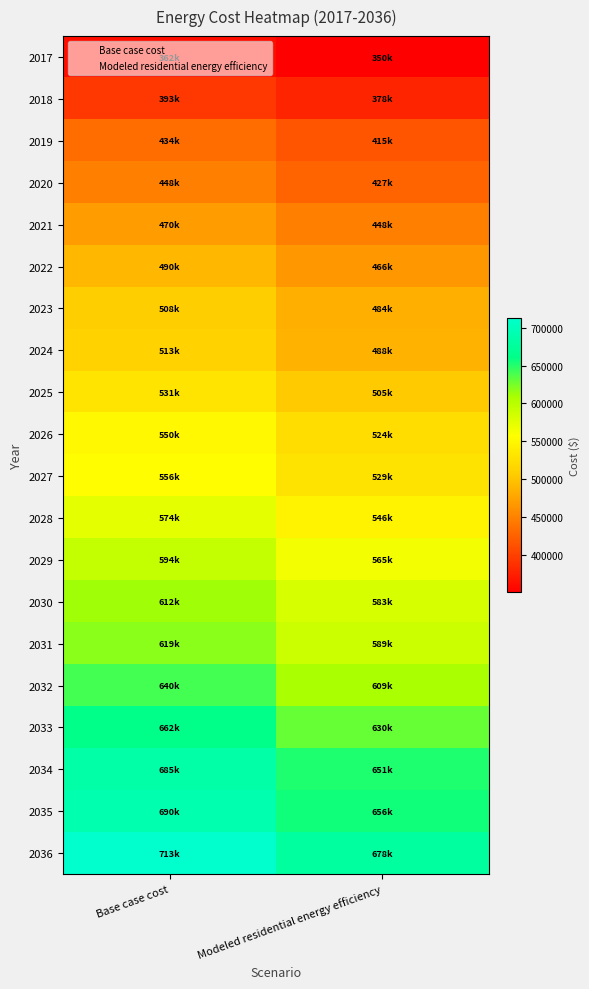

Between Modeled residential energy efficiency and Base case cost, which is larger?

Base case cost